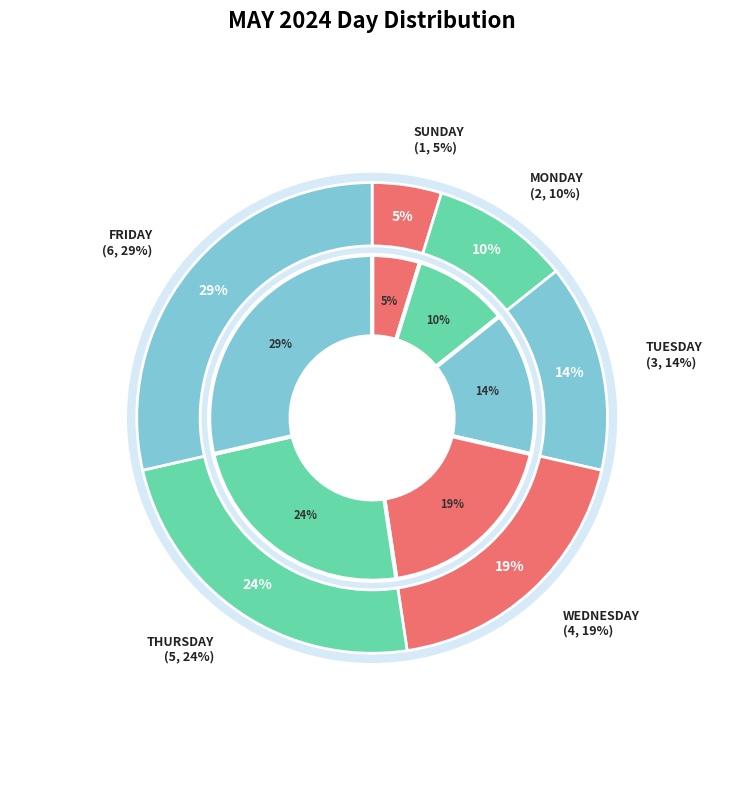

Which category has the smallest portion of the pie?

SUNDAY